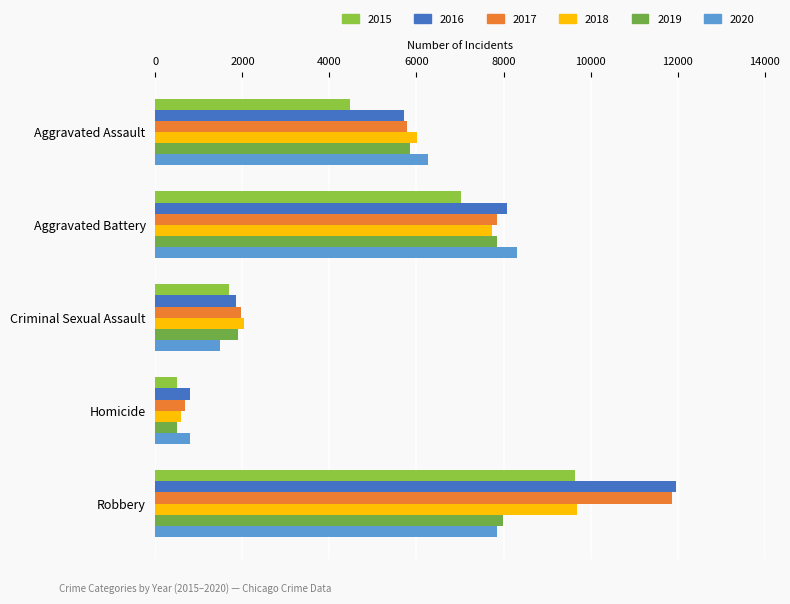

What is the value of the 2018 bar at the 1st from the left?

6001